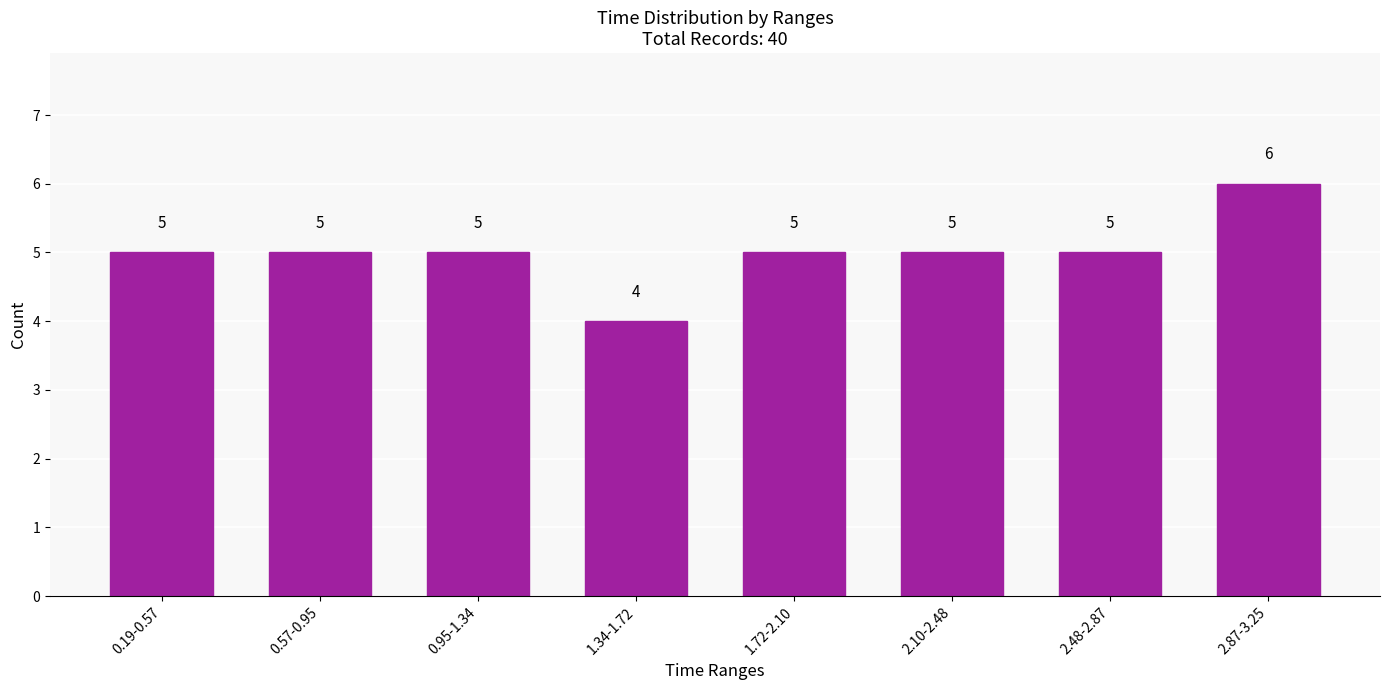

Reading left to right, transcribe all the data shown in this chart.

5	5	5	4	5	5	5	6